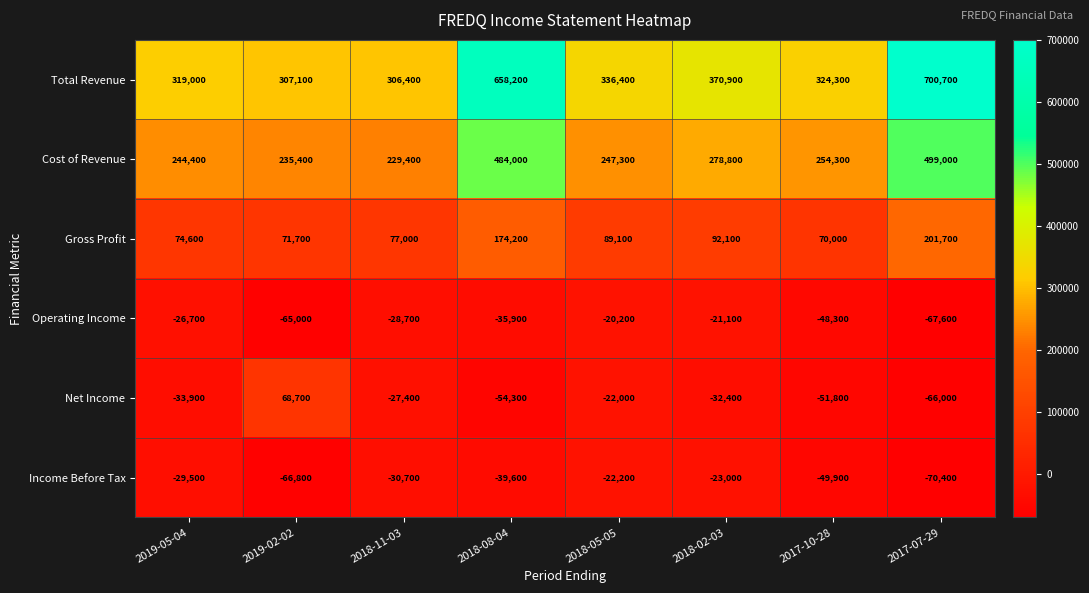

Is it true that Income Before Tax equals -97125 at 2017-07-29?

False